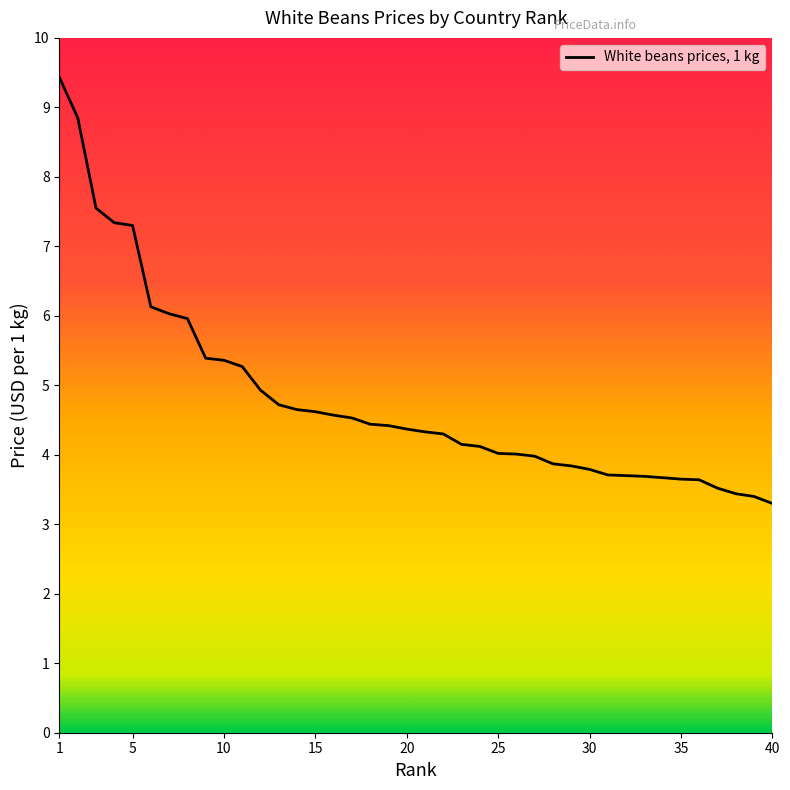

What is the maximum value shown in the chart?

9.4